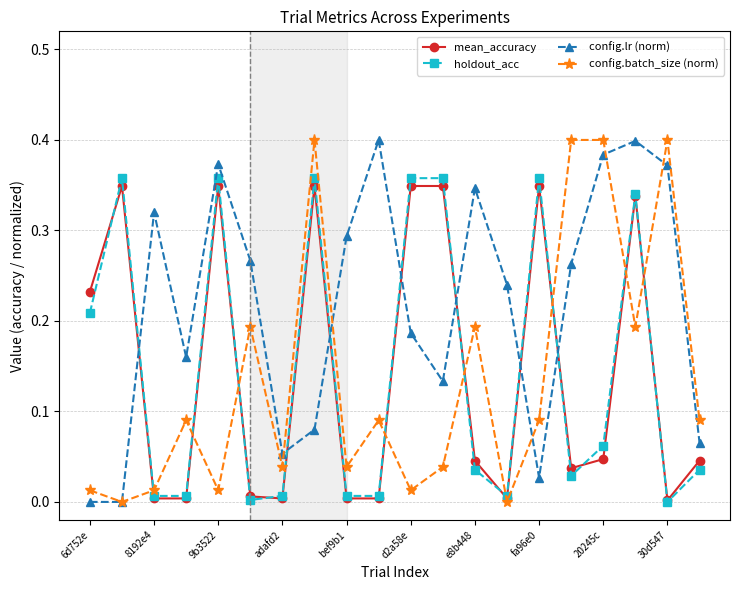

Which series has the largest total across all categories?

config.lr (norm)